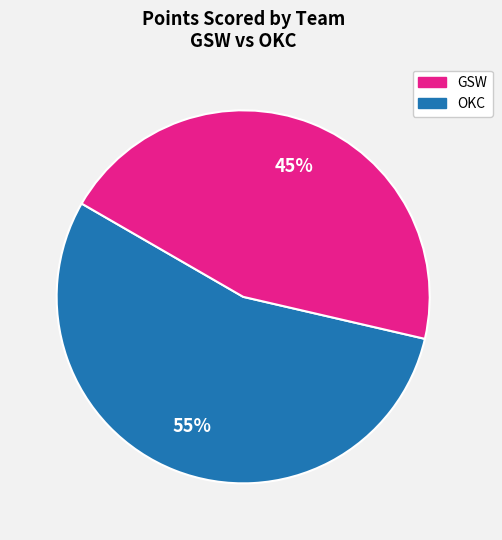

Is there a majority slice in this chart?

Yes